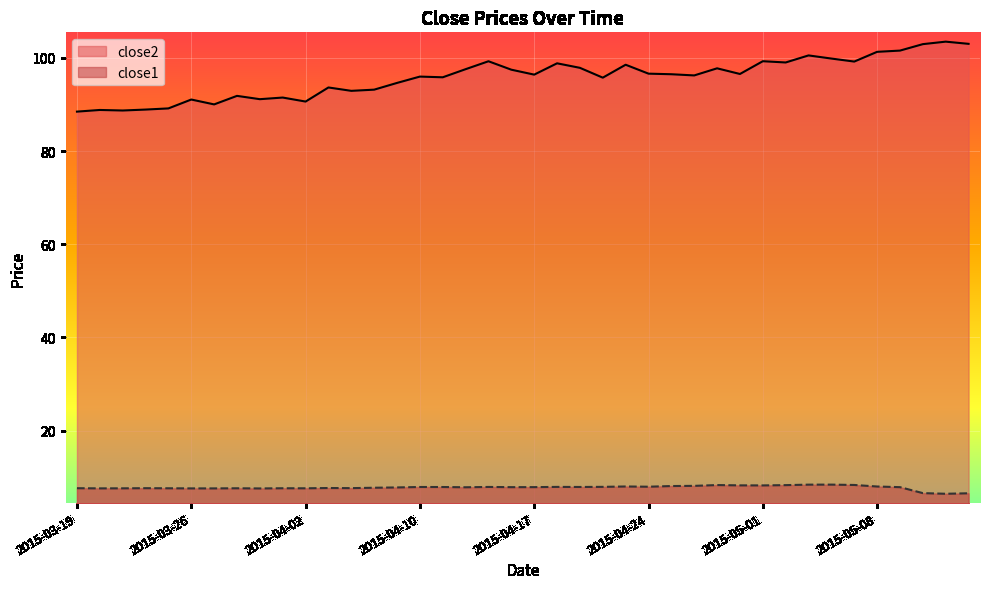

True or false: close1 and close2 cross at least once.

False